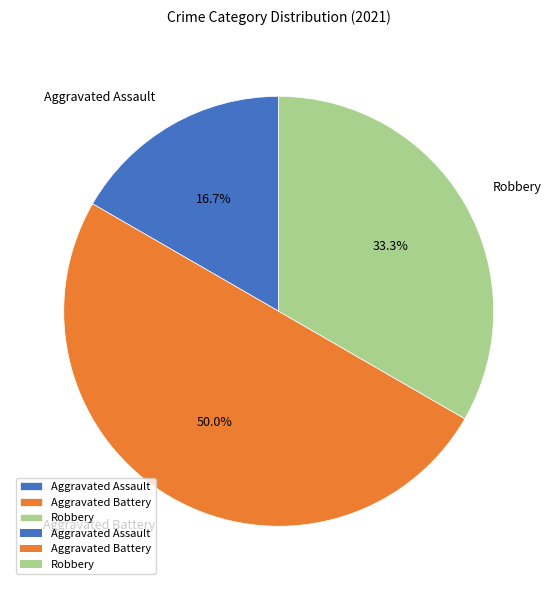

To the nearest percent, what is the average slice percentage?

33%